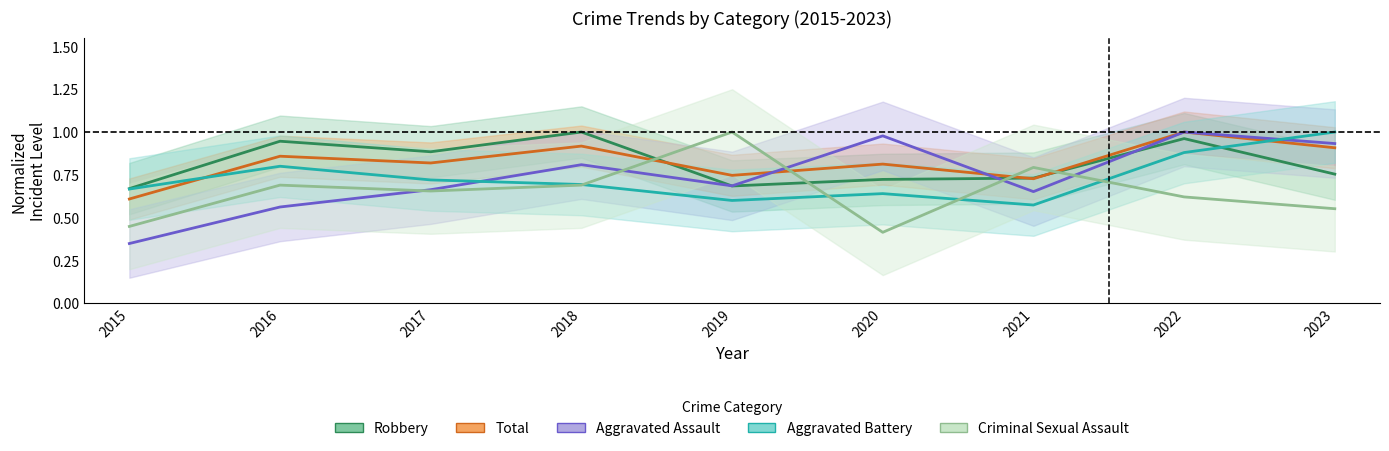

Count the Criminal Sexual Assault values in the range 0 to 1.

9